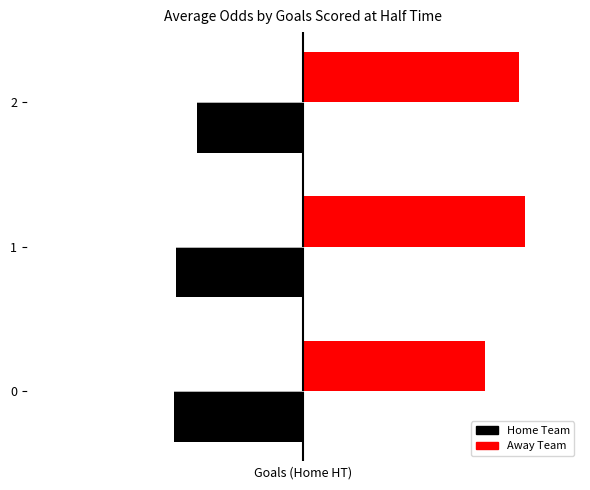

What are all the series names shown in the legend?

Home Team, Away Team